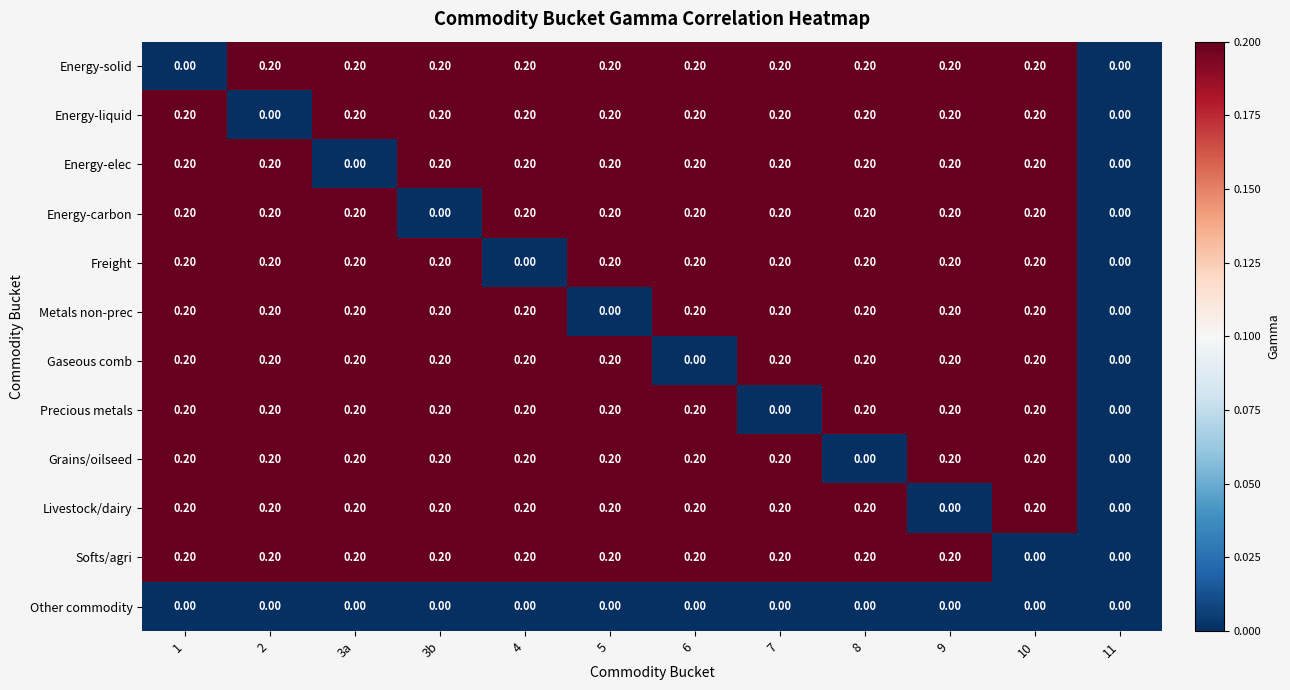

What is the difference between the highest and lowest values at 1?

0.2